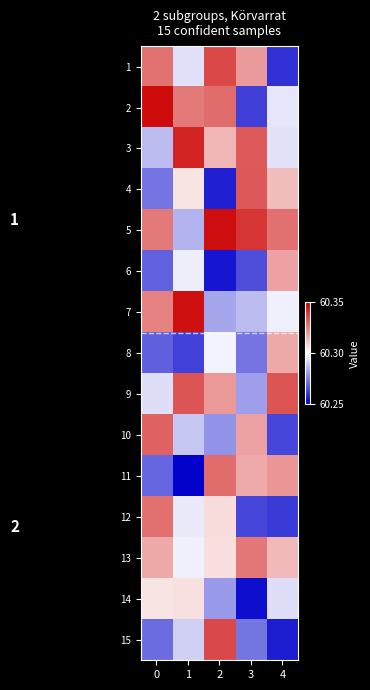

At 3, list the series in order from largest to smallest.

5, 4, 3, 13, 1, 10, 11, 7, 9, 15, 8, 6, 12, 2, 14